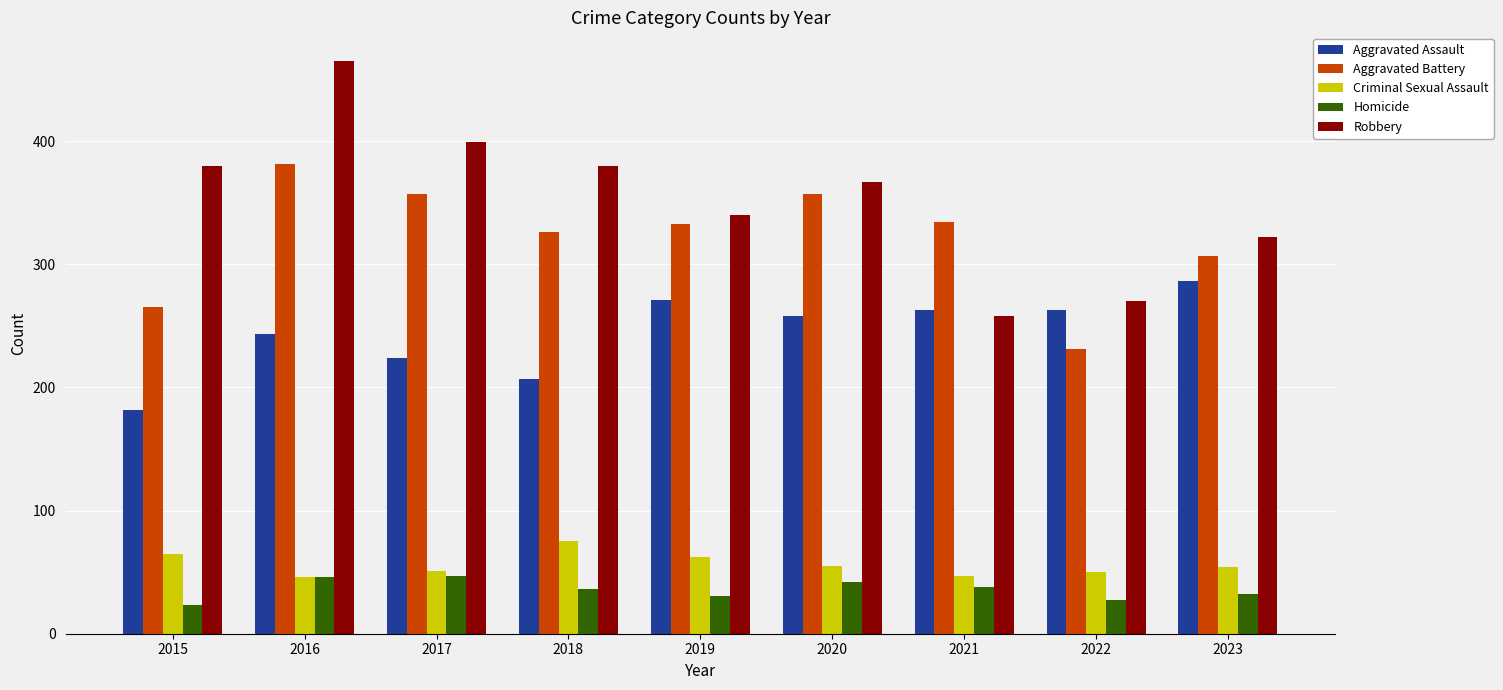

How many data points in Homicide are less than 36?

4